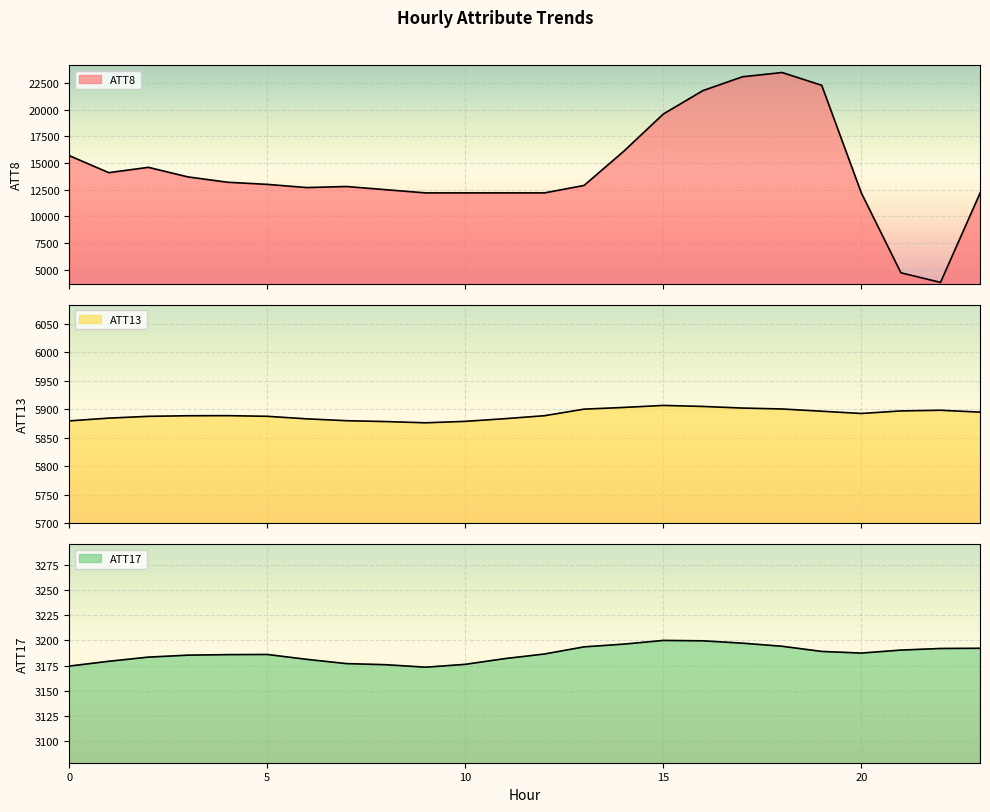

What is the spread (max minus min) of values at 0?

12525.5